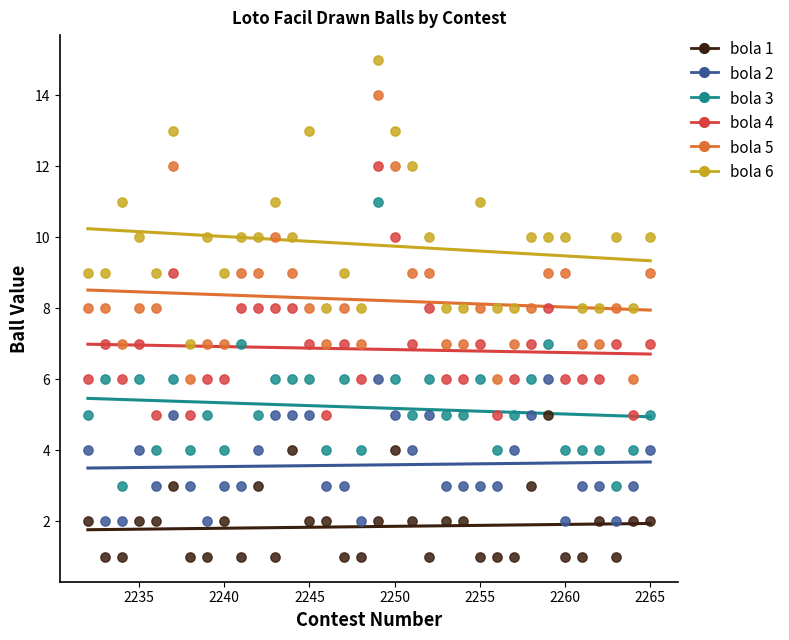

Across all data points, what is the range of Y values (max minus min)?

14